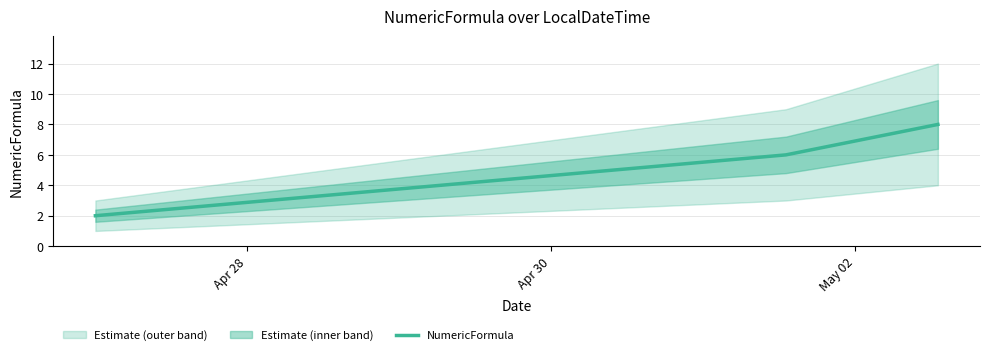

How many values in the NumericFormula series are below 6?

1